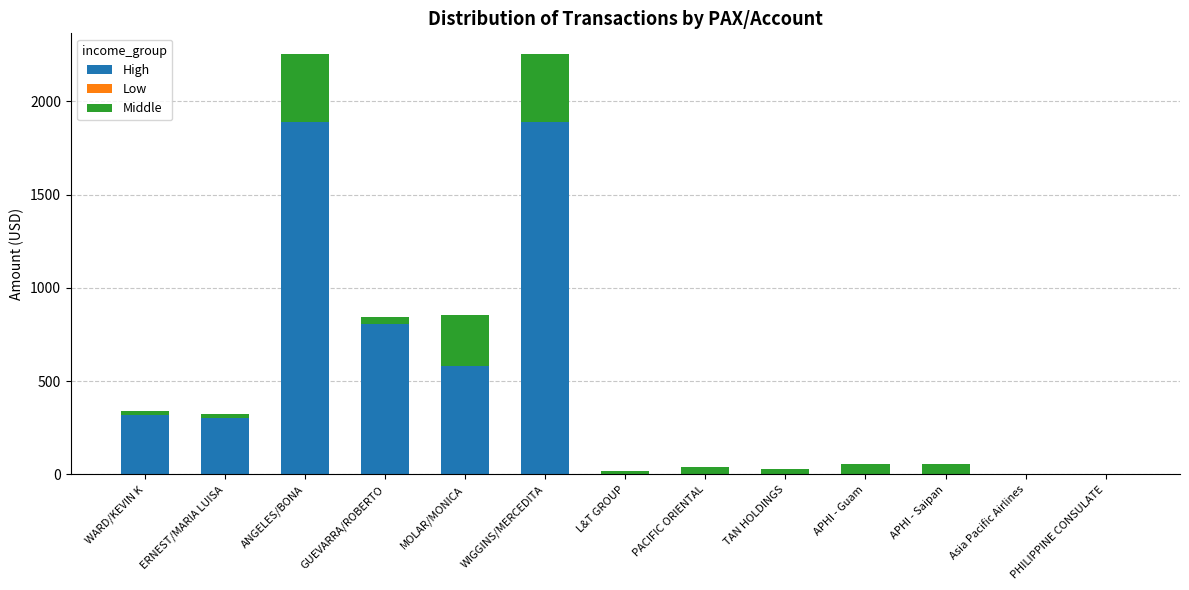

Count the number of categories in the chart.

13